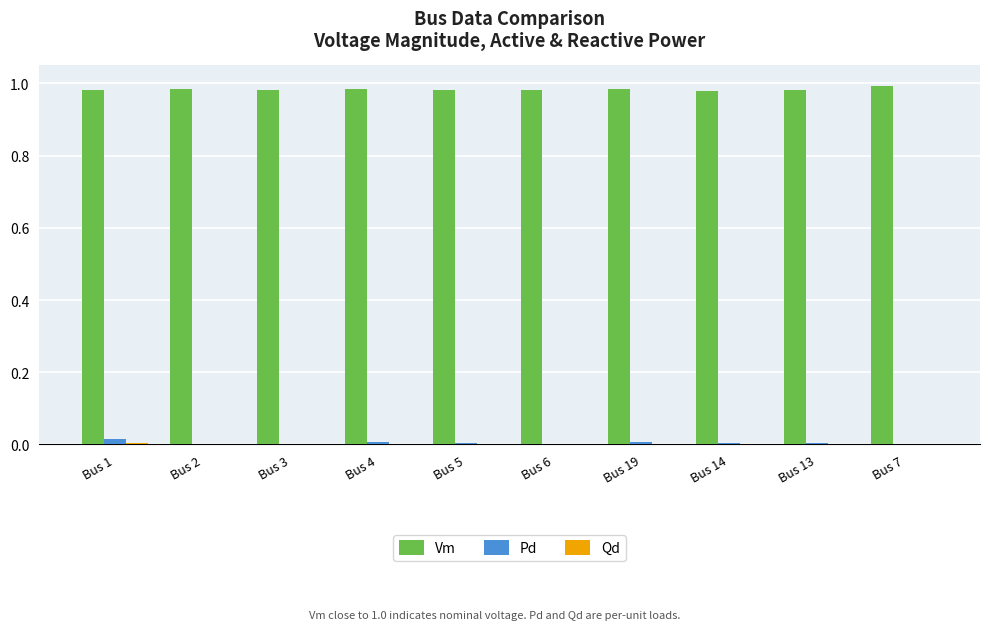

The value of Pd at Bus 19 is 0.0. True or false?

True